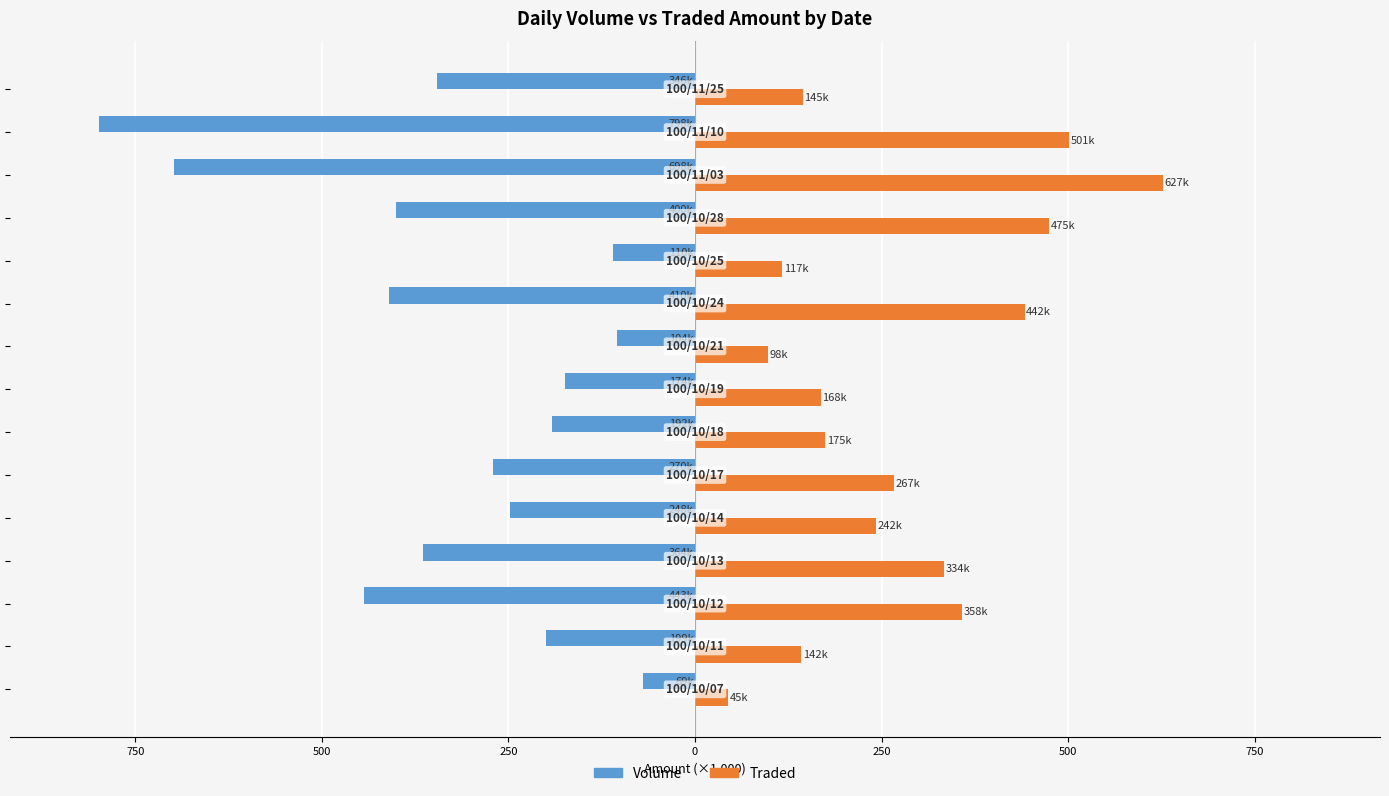

Reading right to left, transcribe all the data shown in this chart.

Volume (×1000): -346.0	-798.0	-698.0	-400.0	-110.0	-410.0	-104.0	-174.0	-192.0	-270.0	-248.0	-364.0	-443.0	-199.0	-69.0
Traded (×1000): 144.8	500.9	626.6	474.6	117.0	441.6	98.0	168.4	174.5	266.6	242.0	333.6	357.6	142.3	44.7